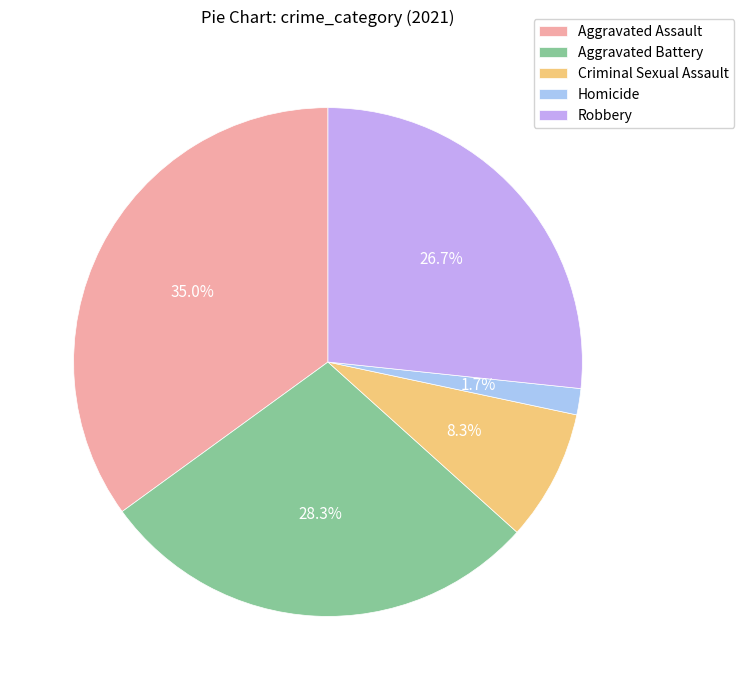

What percentage is NOT represented by Aggravated Battery?

71.7%